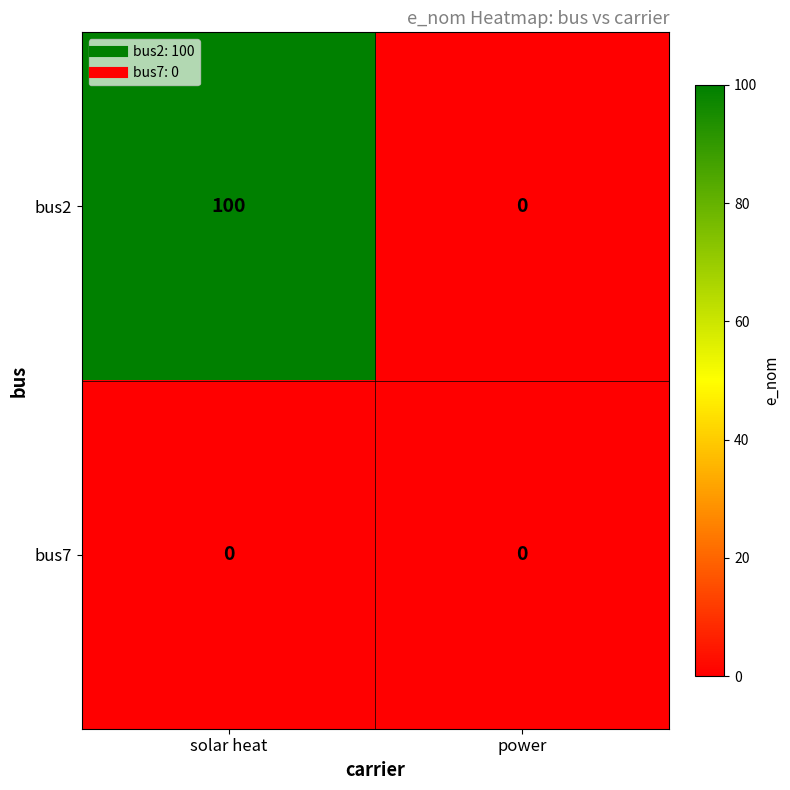

Between solar heat and power, which series saw the biggest shift?

bus2